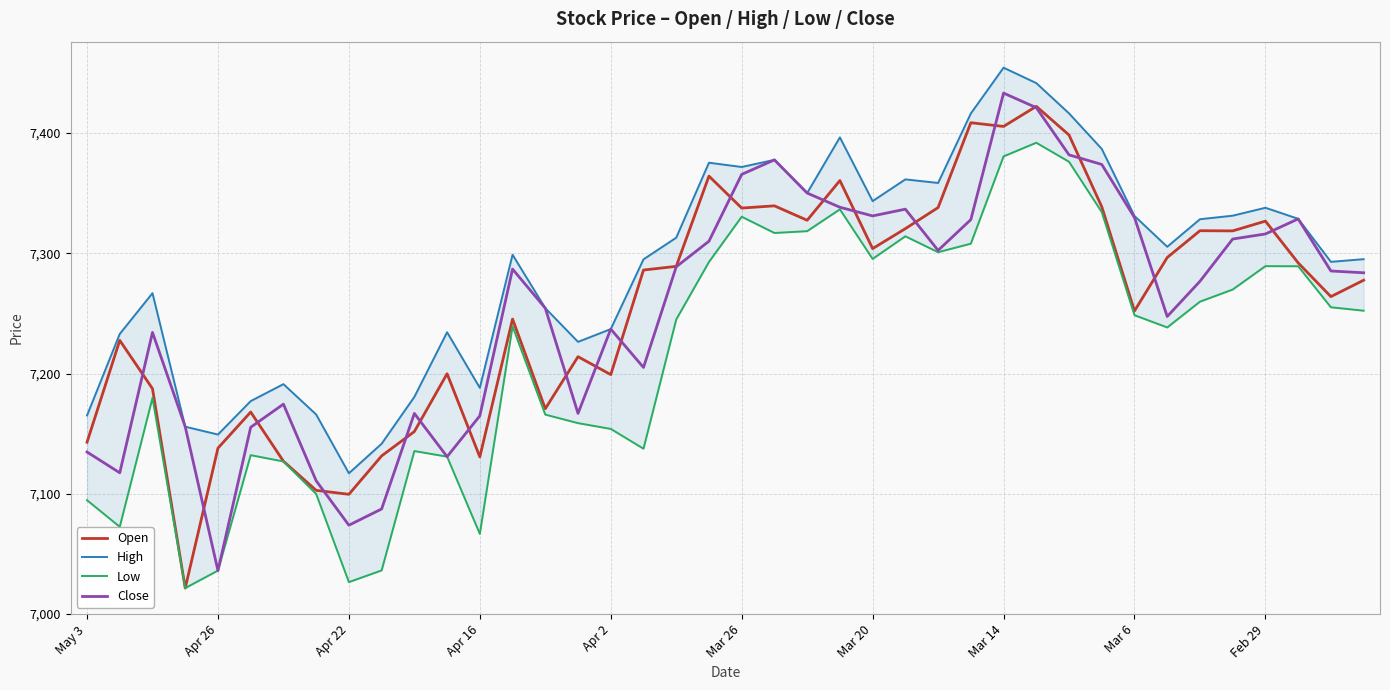

Reading left to right, list all the values displayed in this chart.

Open: 7142.9	7227.6	7187.4	7021.5	7137.9	7168.0	7127.1	7102.8	7099.5	7131.5	7151.7	7199.8	7130.6	7245.3	7170.7	7214.0	7199.1	7286.1	7289.2	7364.2	7337.7	7339.5	7327.5	7360.6	7303.9	7320.5	7338.1	7408.7	7405.6	7422.3	7398.4	7338.7	7252.1	7296.5	7318.8	7318.7	7326.8	7292.1	7264.0	7277.6
High: 7165.1	7232.9	7266.9	7155.8	7149.2	7177.1	7191.2	7165.9	7117.0	7141.6	7180.6	7234.4	7188.1	7298.9	7254.4	7226.4	7237.0	7295.0	7313.0	7375.4	7371.8	7377.8	7350.1	7396.5	7343.5	7361.5	7358.6	7416.3	7454.4	7441.6	7416.4	7386.9	7331.1	7305.4	7328.4	7331.3	7337.9	7328.7	7292.9	7295.1
Low: 7094.6	7072.5	7179.7	7021.5	7036.1	7132.1	7126.9	7099.8	7026.5	7036.2	7135.5	7130.8	7066.6	7239.3	7165.8	7158.7	7153.9	7137.5	7244.9	7292.8	7330.5	7316.9	7318.4	7336.6	7295.4	7314.2	7300.9	7308.0	7380.6	7392.0	7376.2	7334.3	7248.5	7238.3	7259.8	7269.9	7289.3	7289.3	7255.1	7252.3
Close: 7134.7	7117.4	7234.2	7155.8	7036.1	7155.3	7174.5	7110.8	7073.8	7087.3	7166.8	7130.8	7164.8	7286.9	7254.4	7166.8	7237.0	7205.1	7288.8	7310.1	7365.7	7377.8	7350.1	7338.4	7331.1	7336.8	7302.4	7328.1	7433.3	7421.2	7381.9	7374.0	7329.8	7247.5	7276.8	7311.9	7316.1	7328.6	7285.3	7283.8